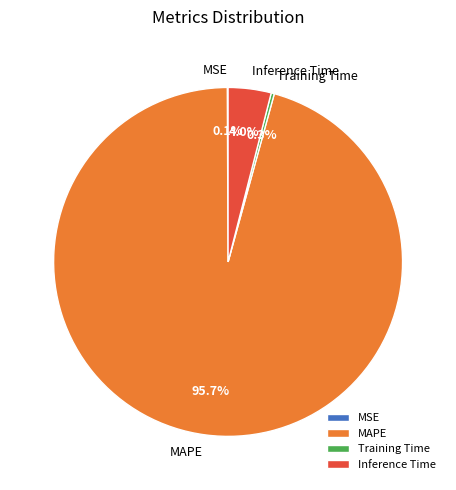

Is there any slice that represents more than half of the pie?

Yes